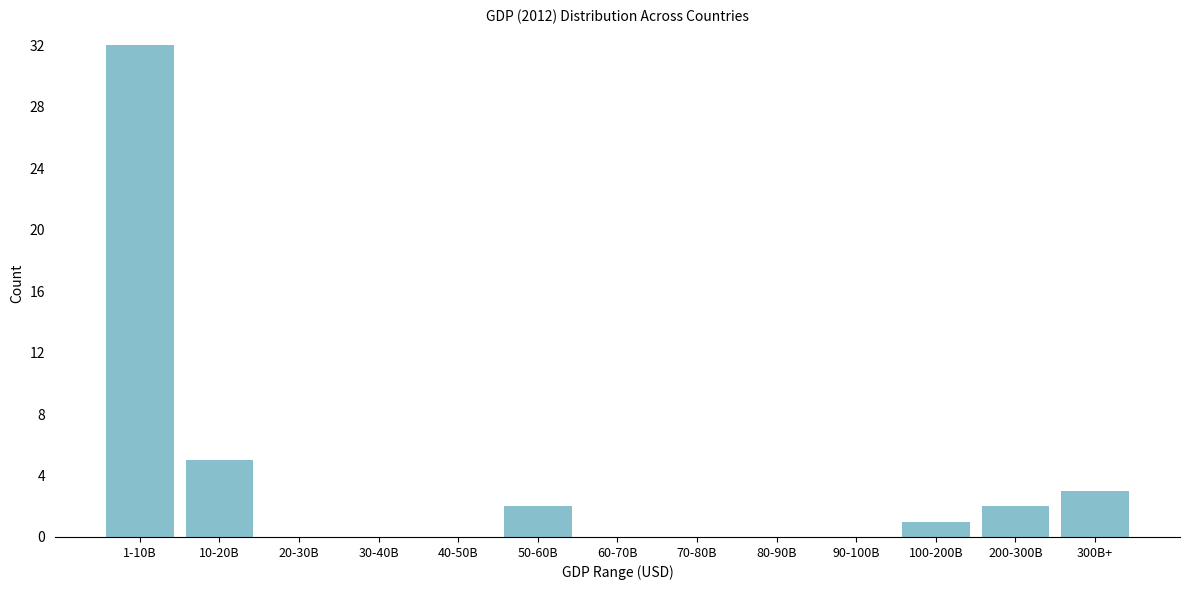

Reading left to right, what are all the values shown in this chart?

1-10B=32	10-20B=5	20-30B=0	30-40B=0	40-50B=0	50-60B=2	60-70B=0	70-80B=0	80-90B=0	90-100B=0	100-200B=1	200-300B=2	300B+=3